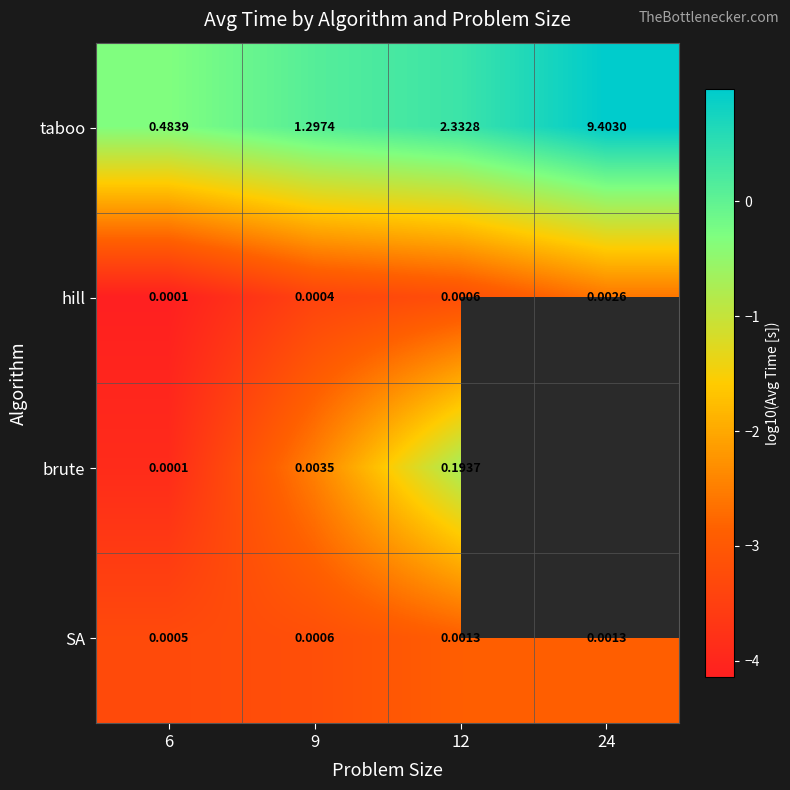

Which category has the highest value in the hill series?

24